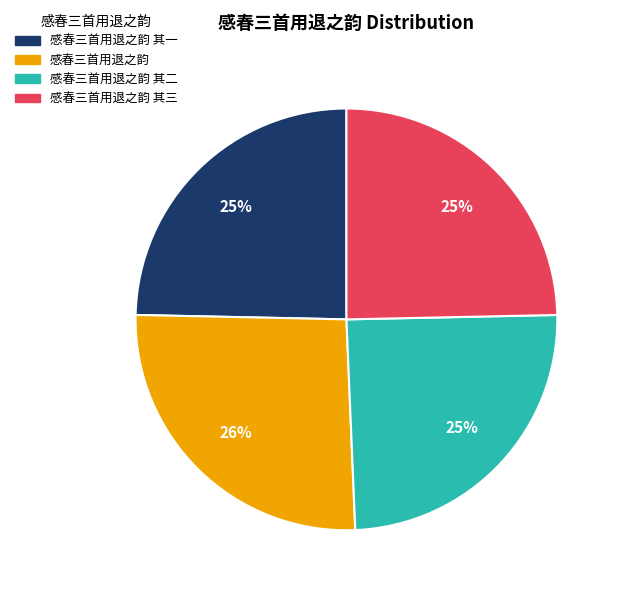

Combined, do 感春三首用退之韵 其三 and 感春三首用退之韵 account for over 50%?

Yes